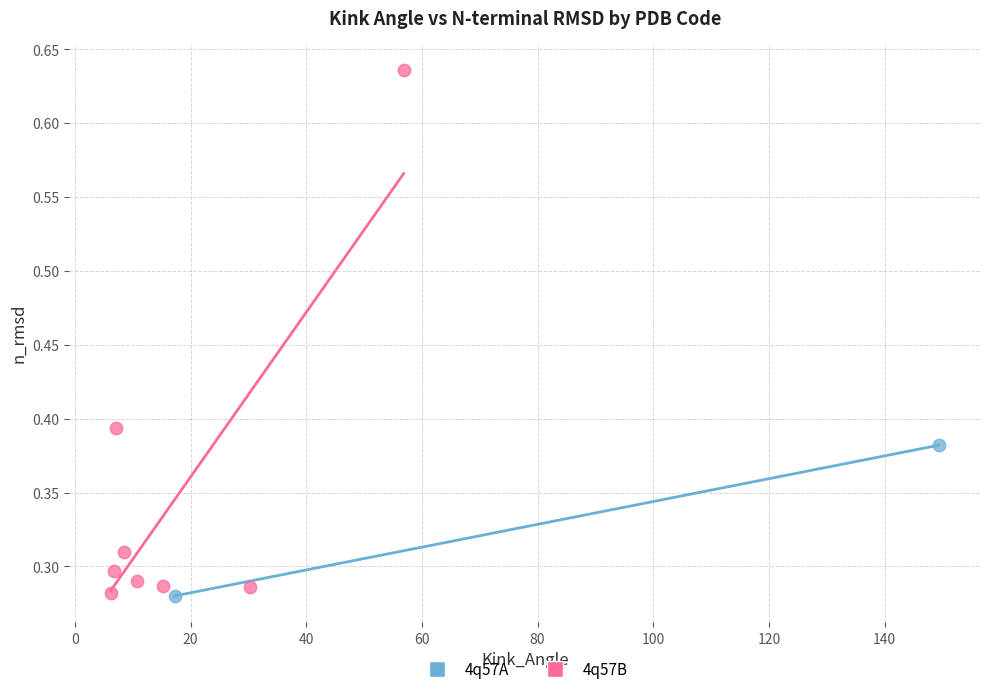

What are all the series names shown in the legend?

4q57A, 4q57B